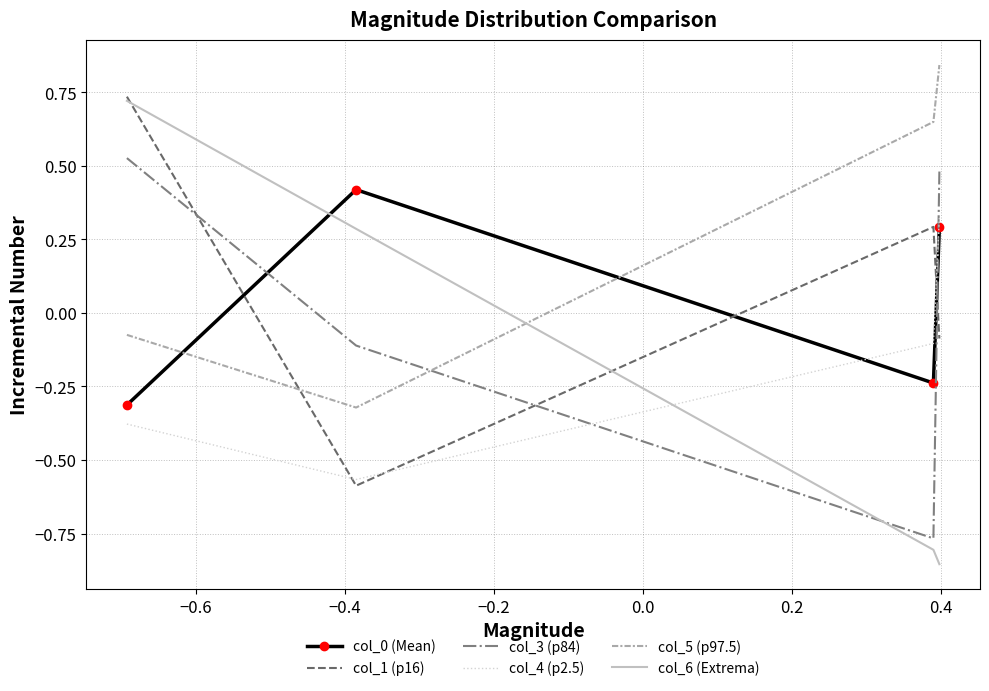

True or false: col_6 (Extrema) and col_3 (p84) cross at least once.

True